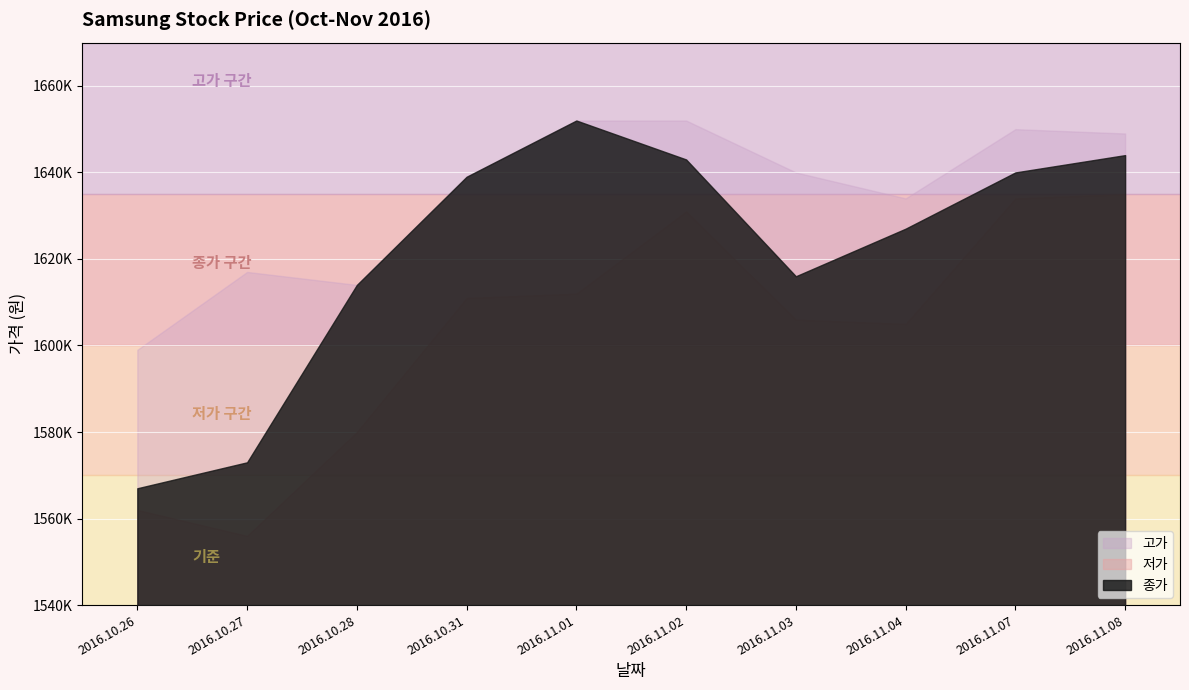

At 2016.10.27, list the series in order from largest to smallest.

고가, 종가, 저가